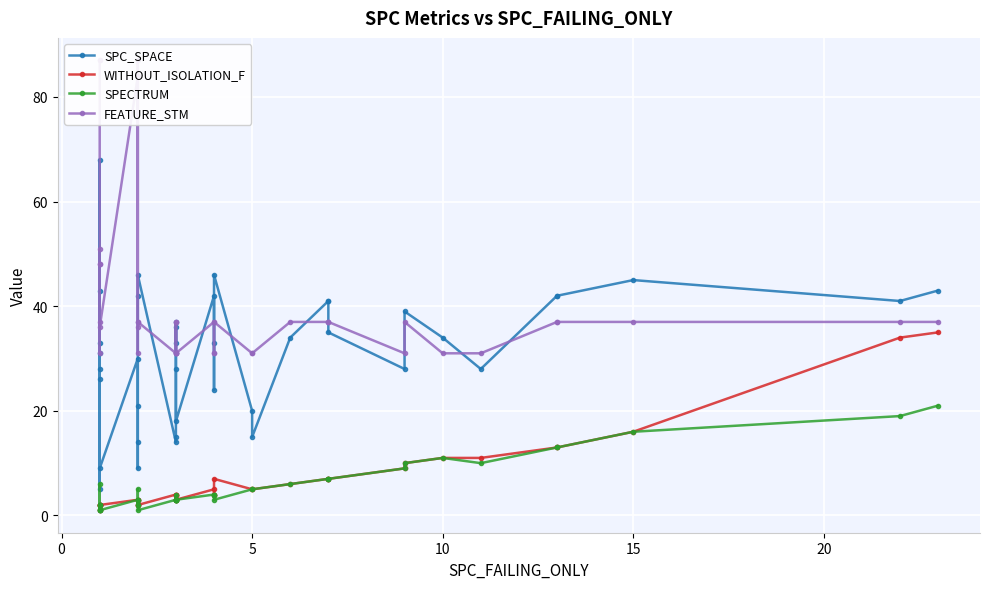

Which series has the widest spread of values?

SPC_SPACE